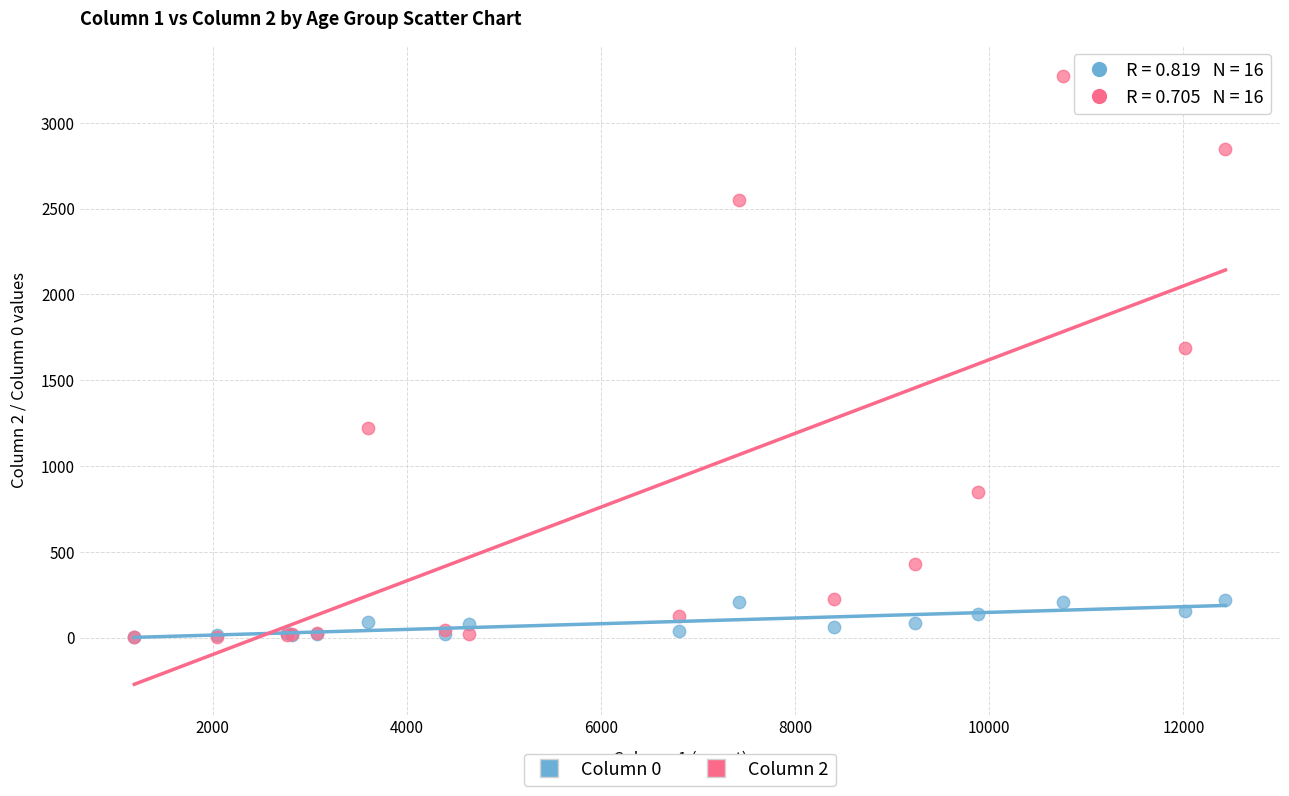

What are all the series names shown in the legend?

Column 0, Column 2